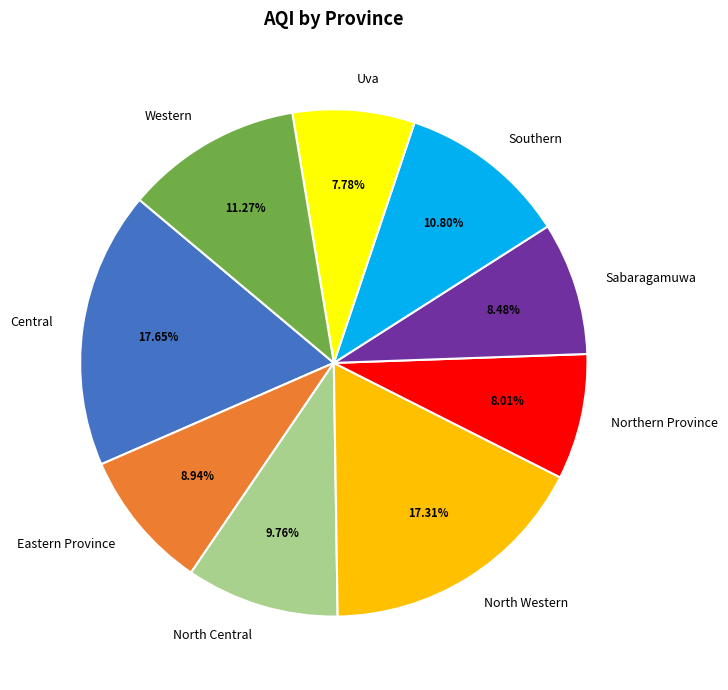

Approximately how many times larger is the value at North Central compared to North Western?

0.6